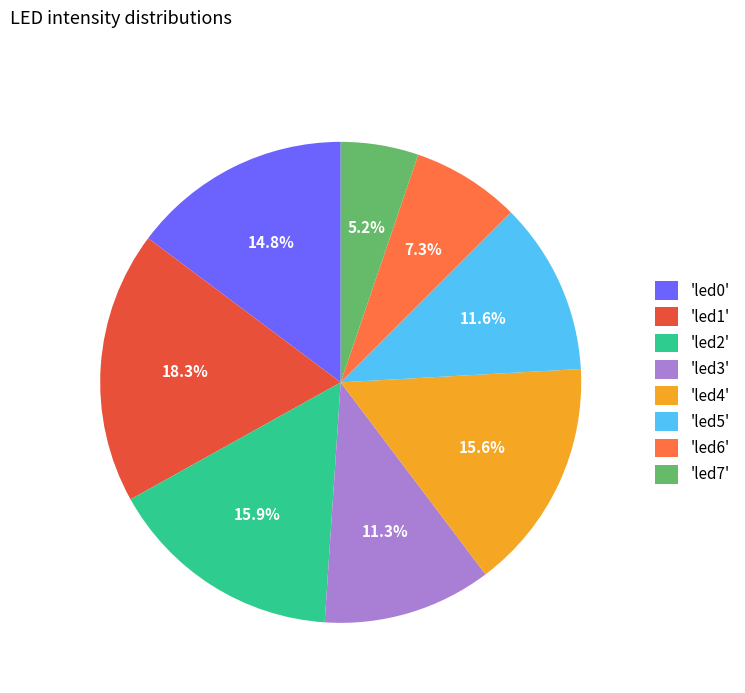

Is there any slice that represents more than half of the pie?

No